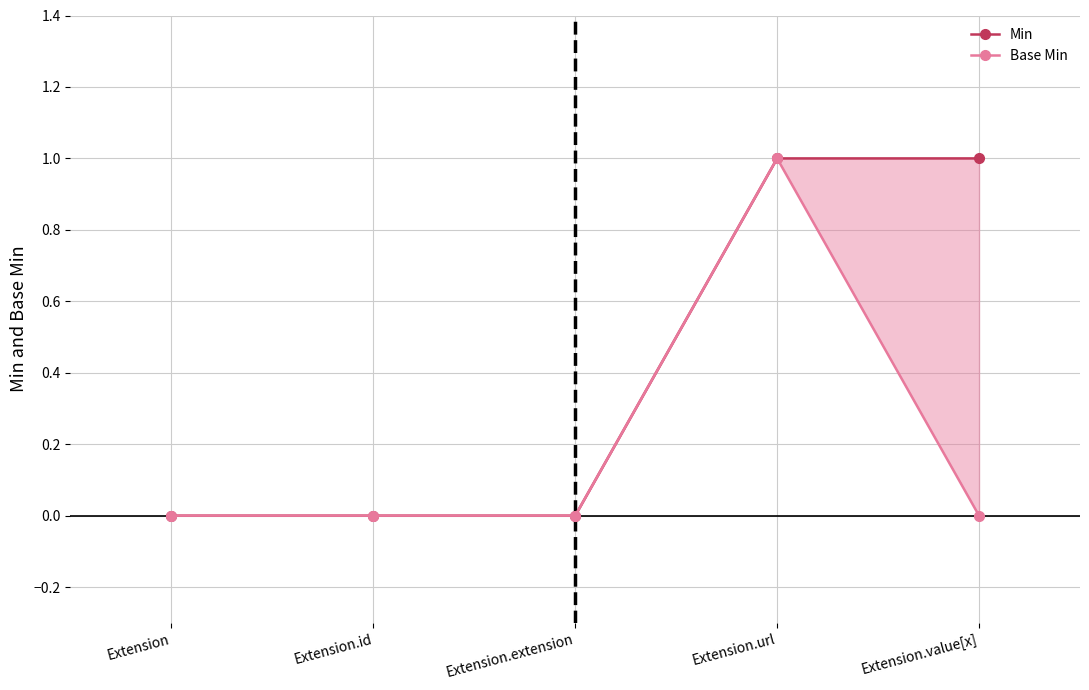

Which category has the lowest value in the Min series?

Extension